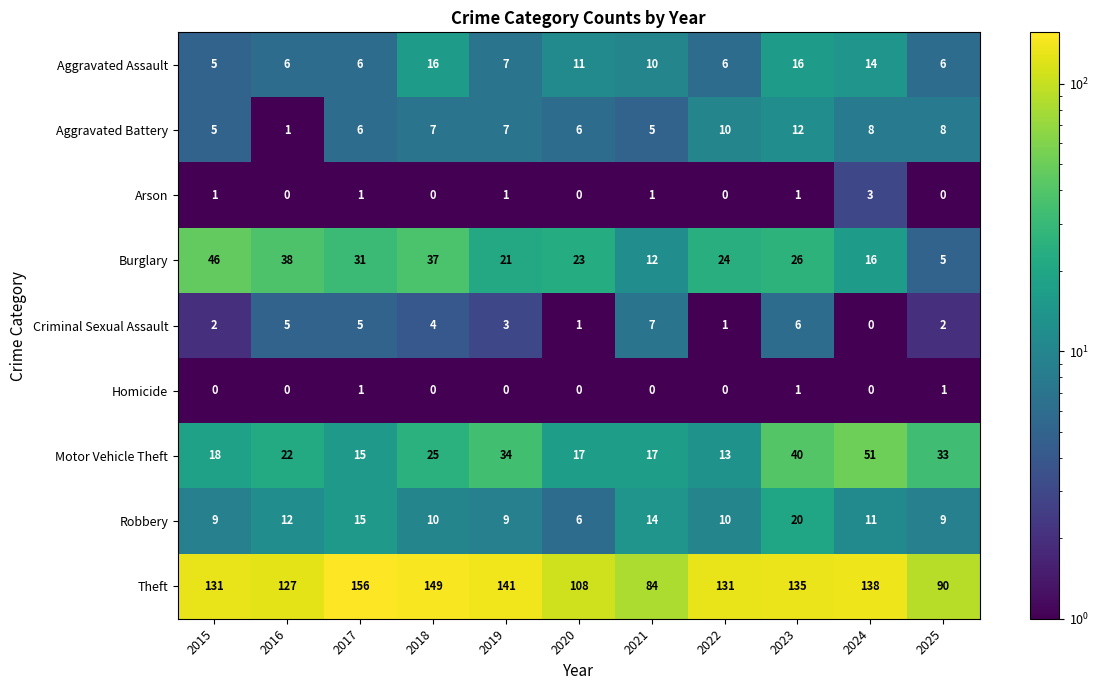

Which series has the widest spread of values?

Theft